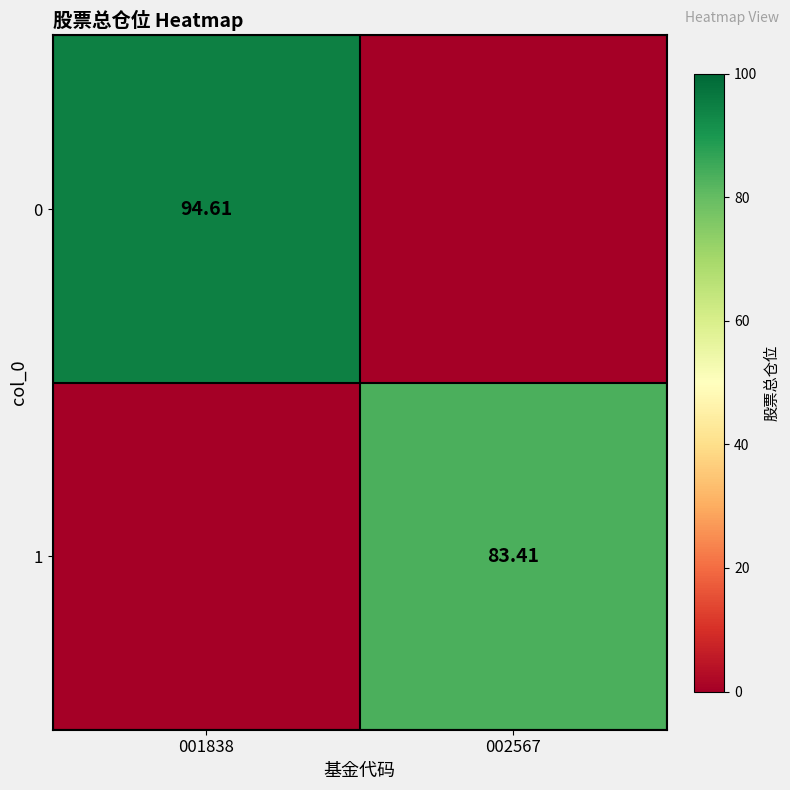

What is the average value of the 0 series?

47.3